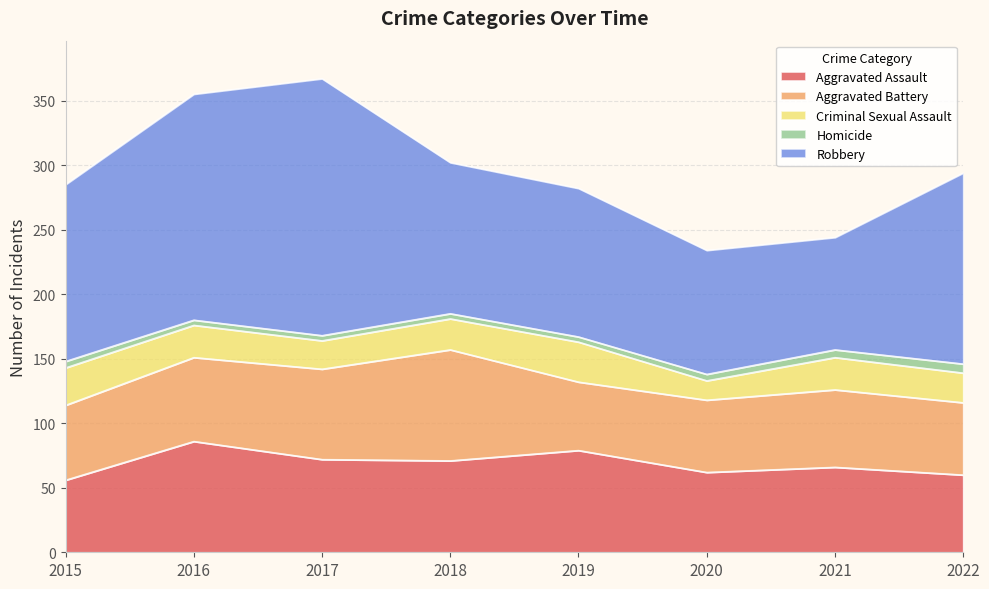

What is the smallest value displayed?

4